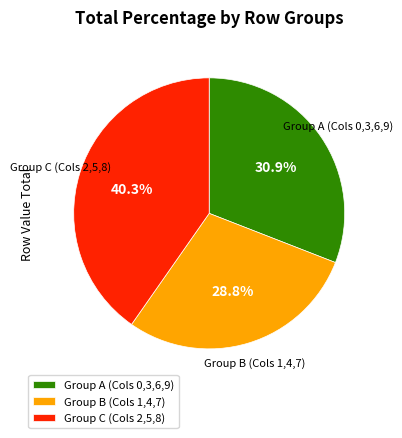

What percentage do Group B (Cols 1,4,7) and Group A (Cols 0,3,6,9) together represent?

59.7%